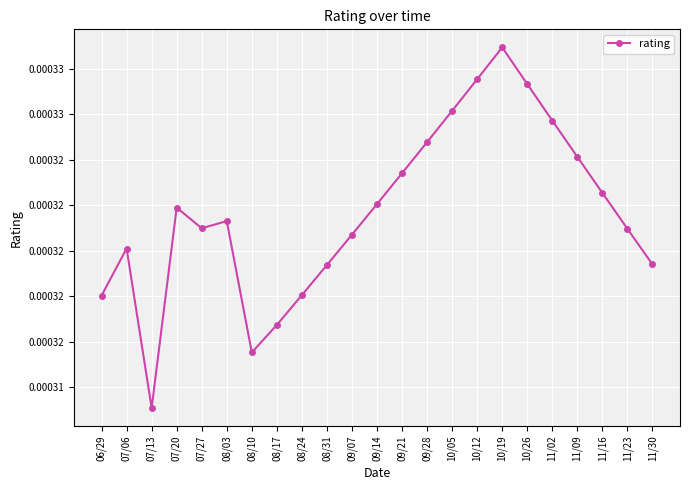

Does the chart have visible grid lines?

Yes